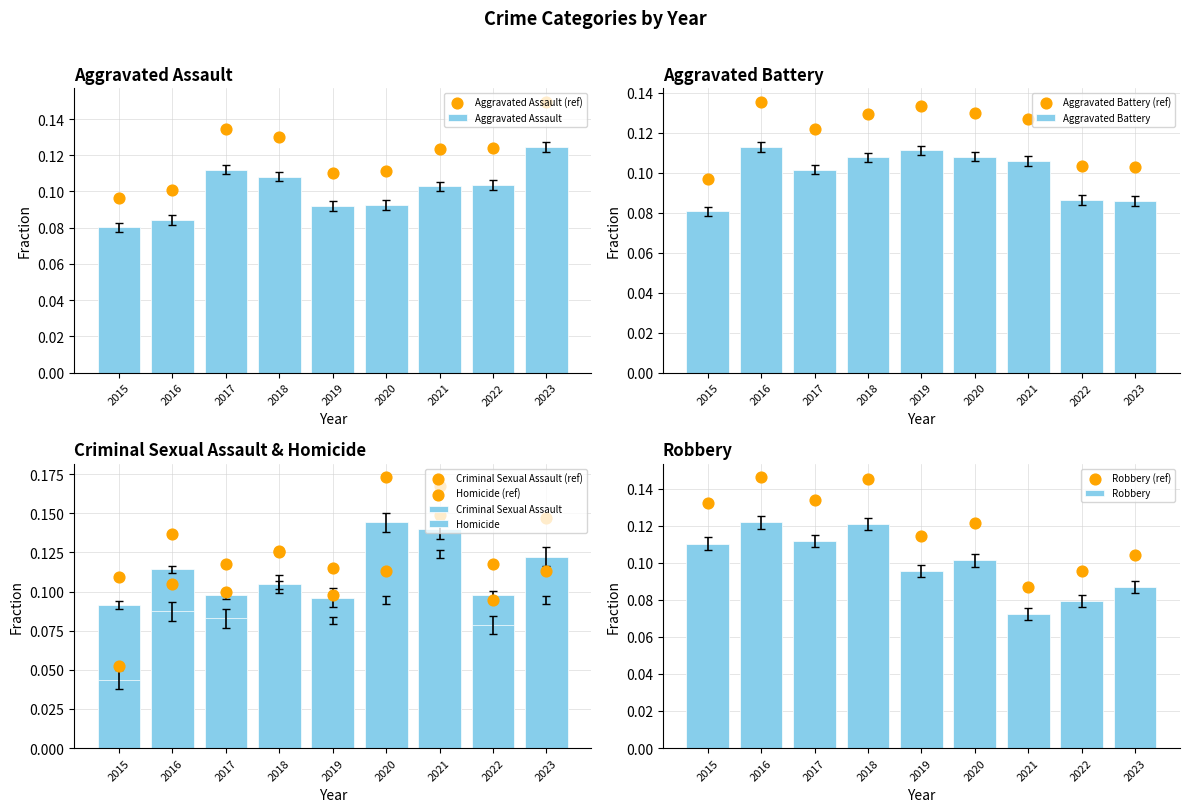

At which category is the sum across all series the highest?

2018